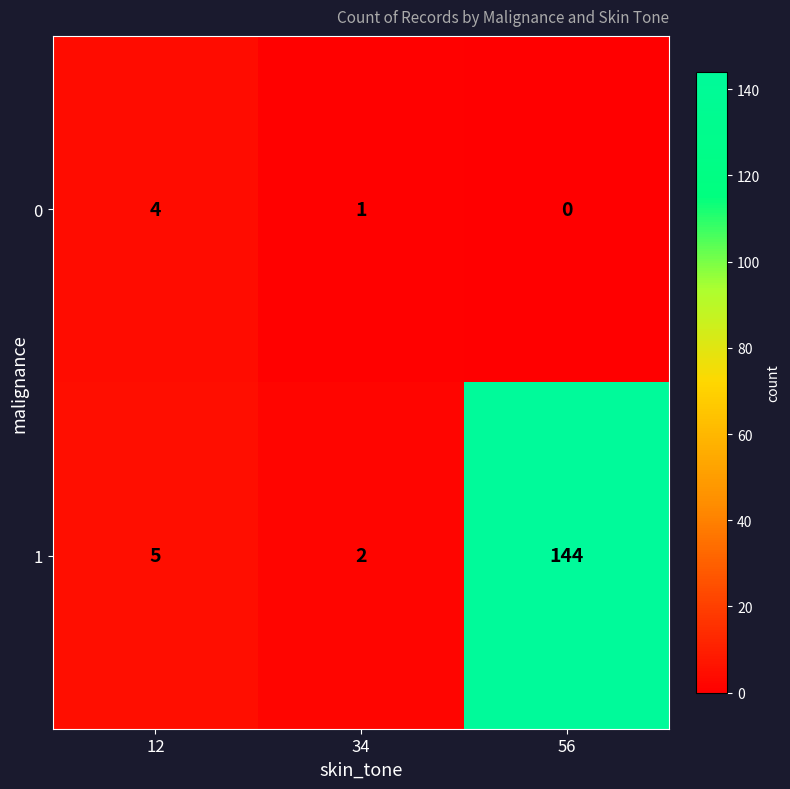

Reading left to right, transcribe all the data shown in this chart.

0: 4	1	0
1: 5	2	144